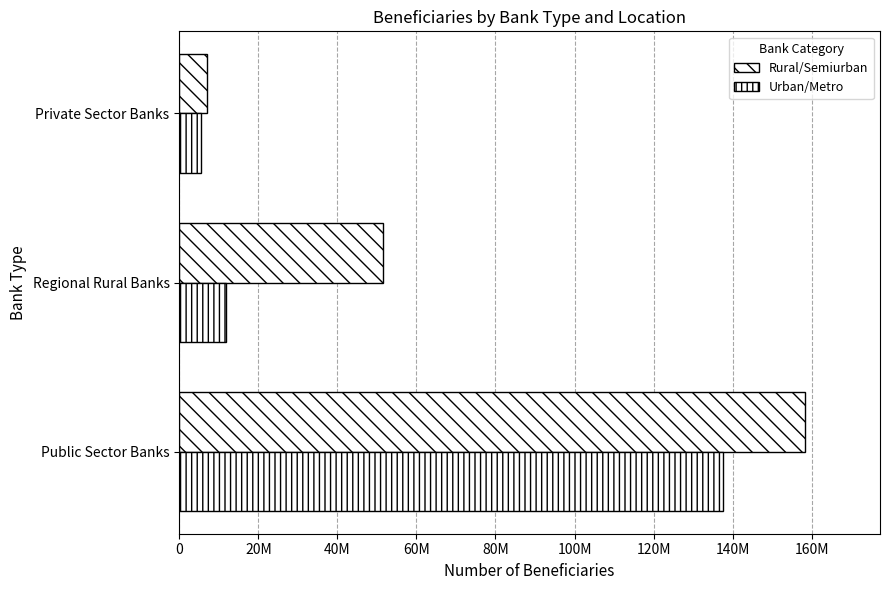

Reading right to left, extract all data points from this chart.

Rural/Semiurban: 6973255	51662011	158291527
Urban/Metro: 5596730	11845528	137509704